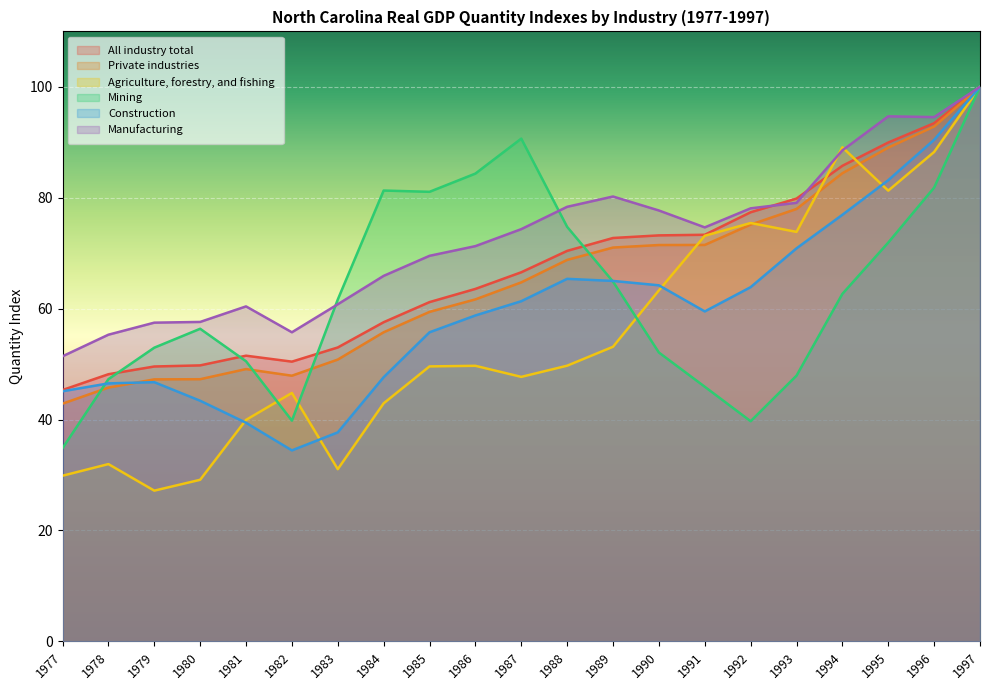

What is the sum of the Manufacturing values at 1983 and 1981?

121.2